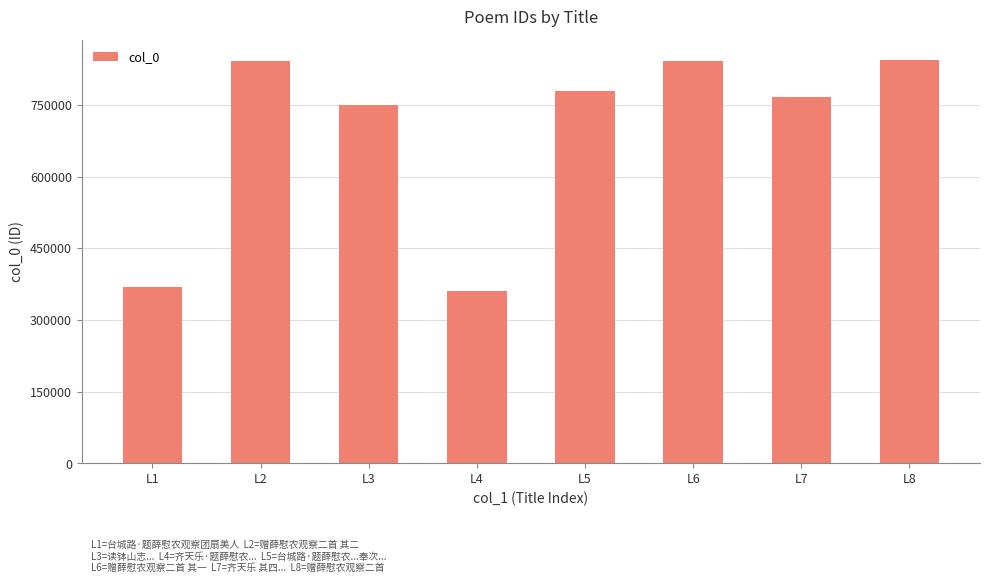

Which has a higher value, L5 or L1?

L5